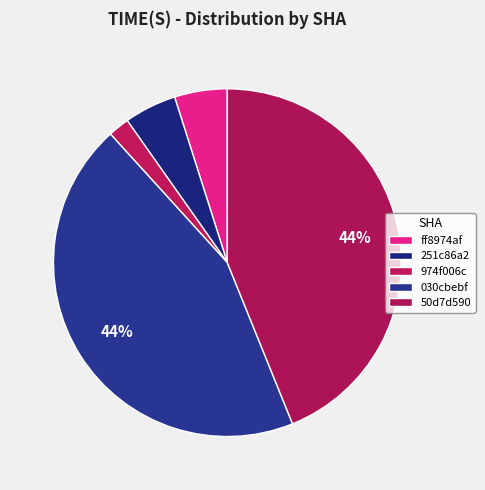

How many segments does this pie chart have?

5